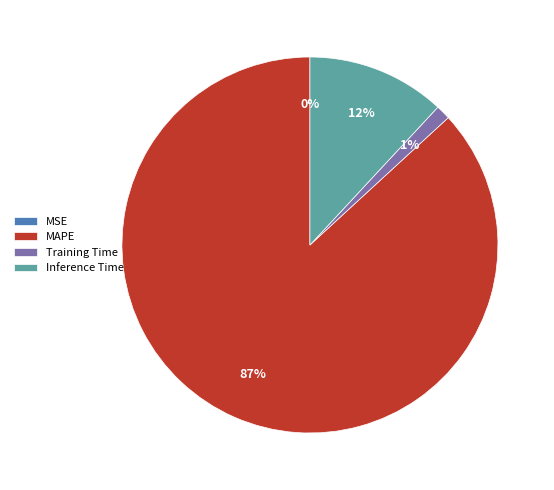

Which category accounts for the majority?

MAPE